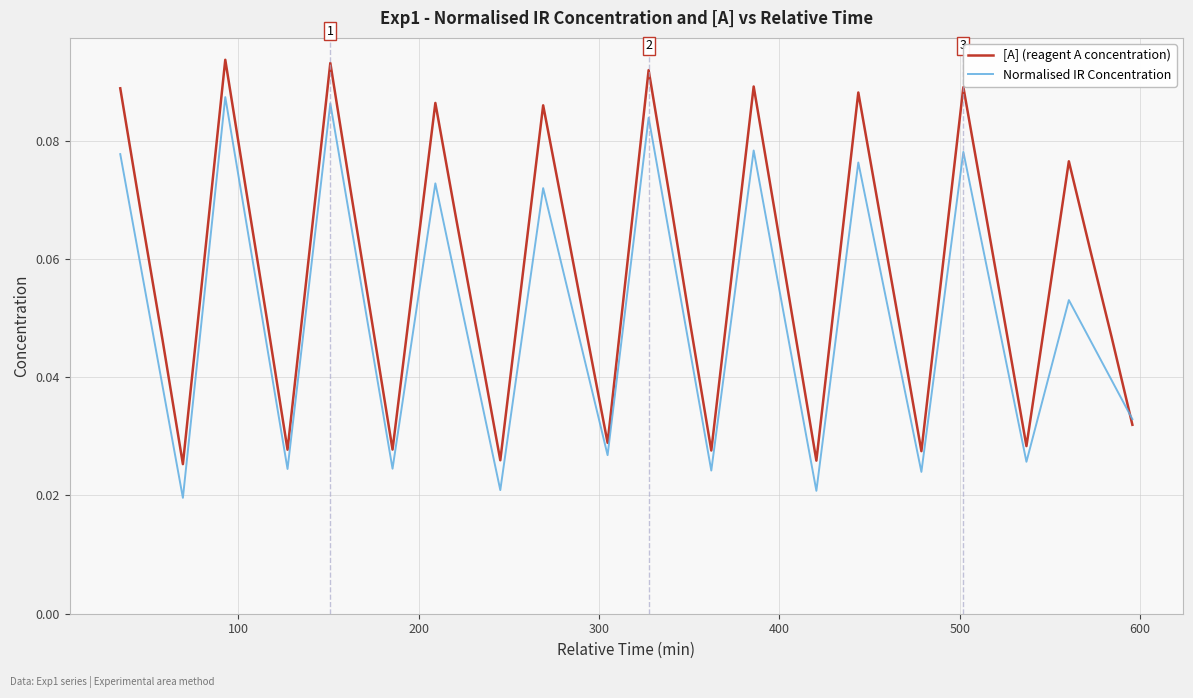

List the series in order of their overall mean, lowest first.

Normalised IR Concentration, [A] (reagent A concentration)